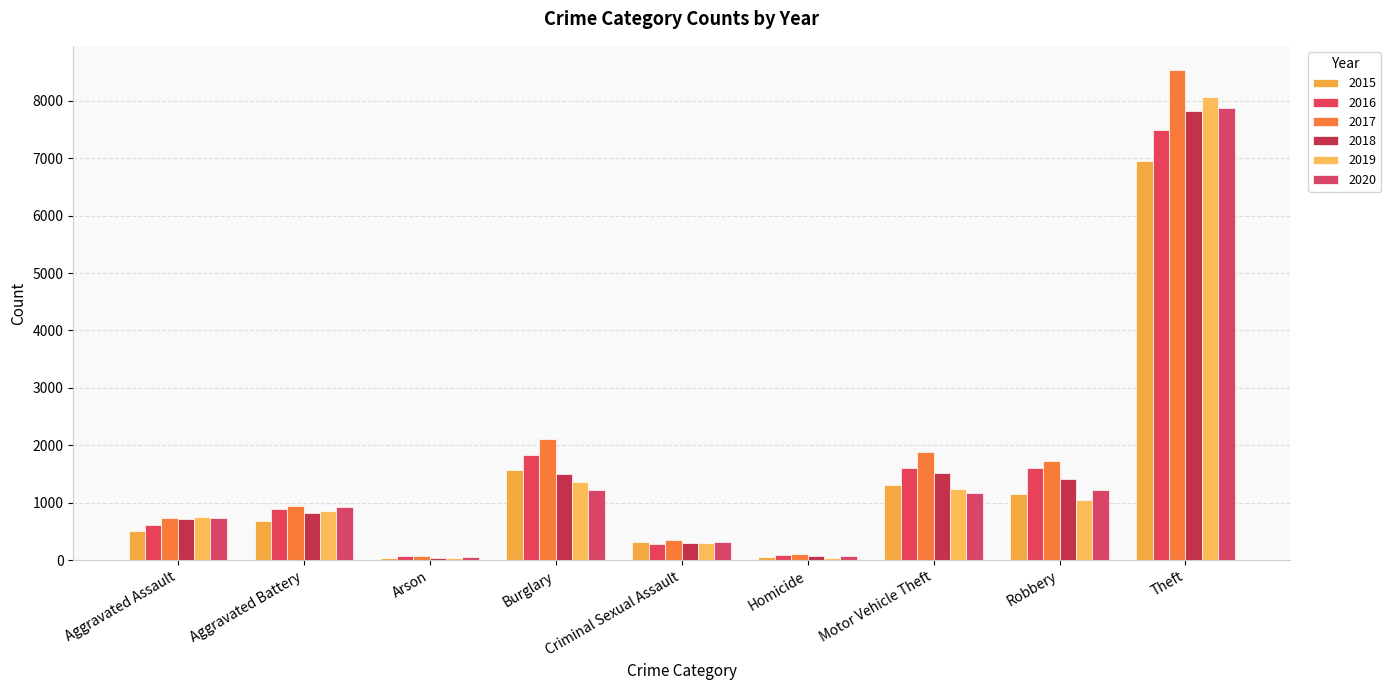

Does the chart contain stacked bars?

No